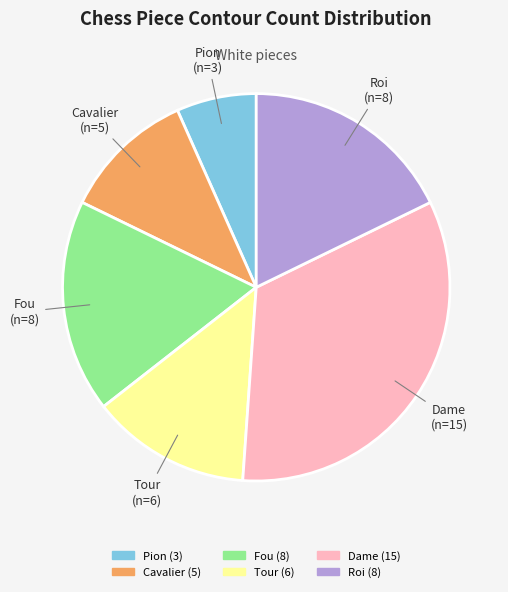

Does Tour account for over 50% of the chart?

No